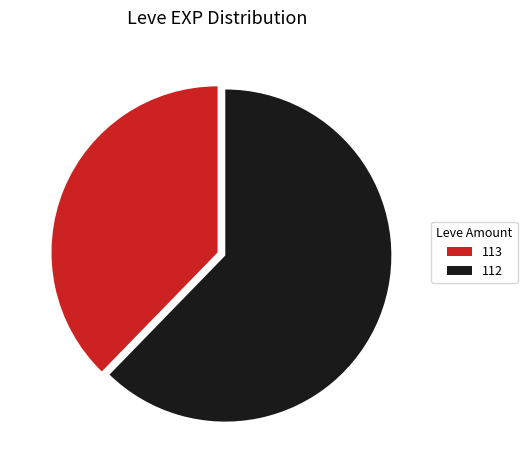

Which category has the biggest portion of the pie?

112